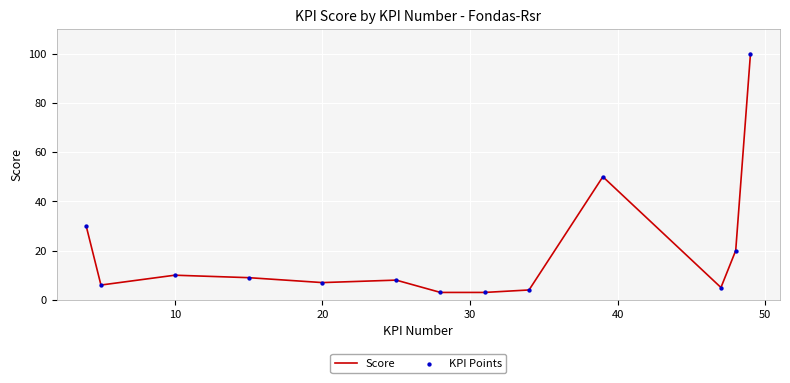

What is the difference between the maximum and minimum values?

97